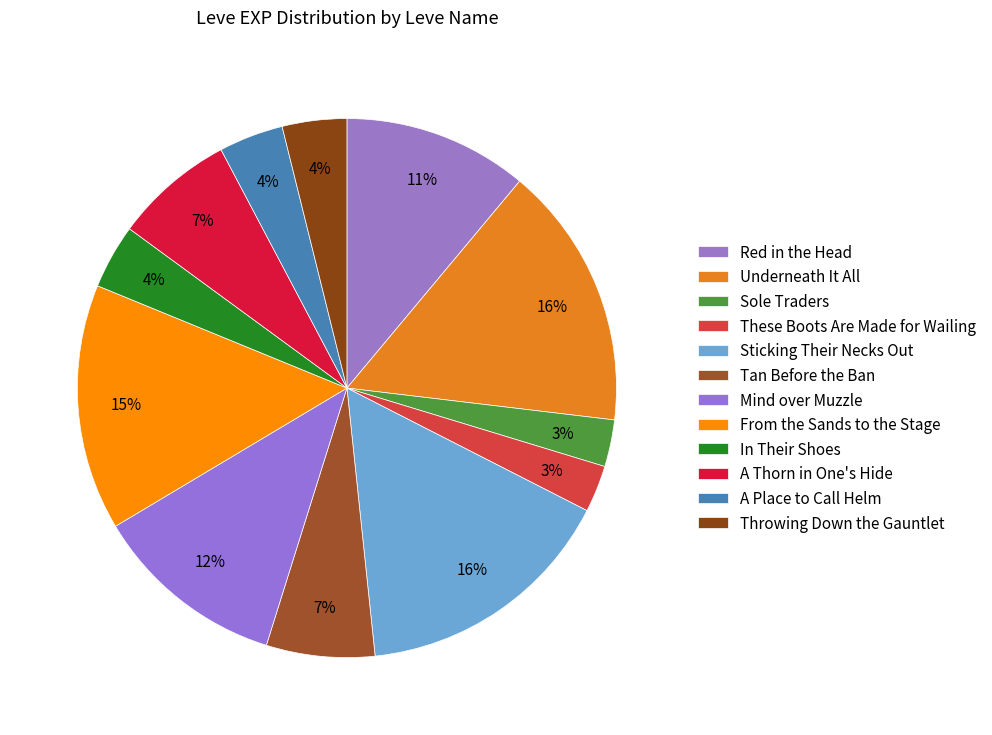

What percentage is NOT represented by From the Sands to the Stage?

85.2%